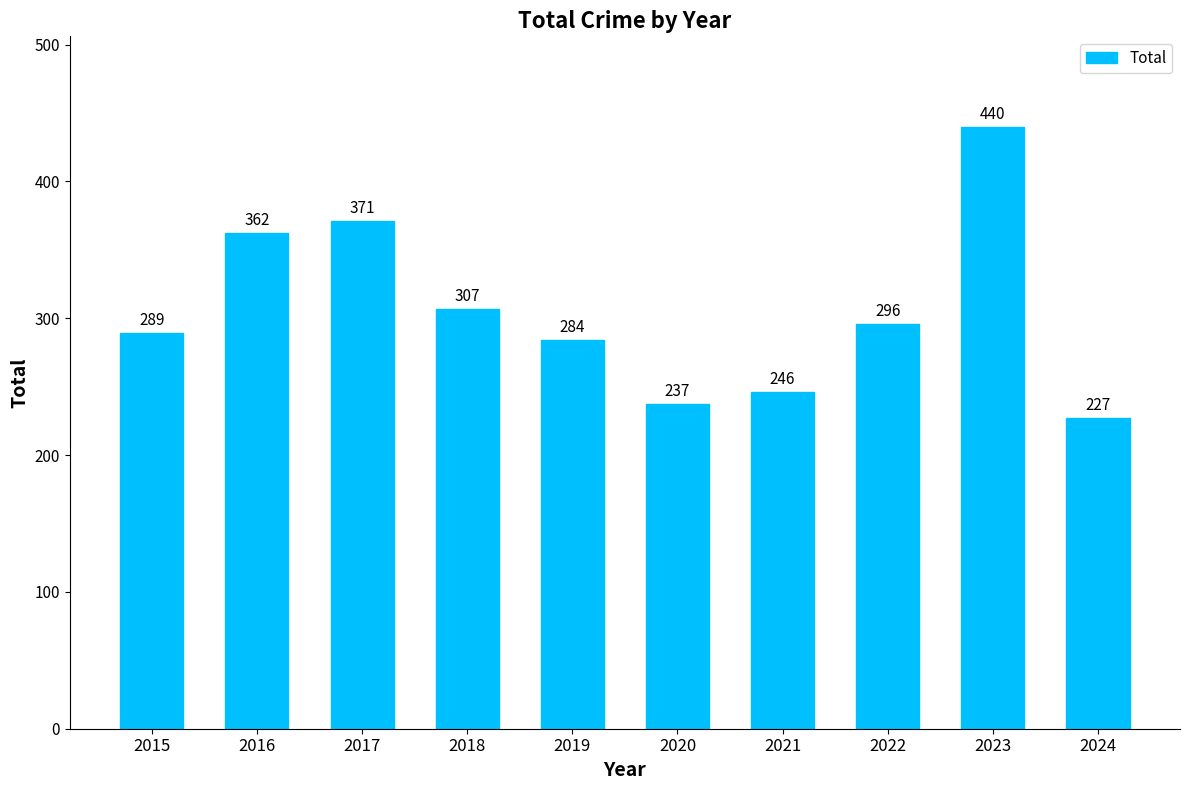

What is the sum of the values at 2022 and 2017?

667